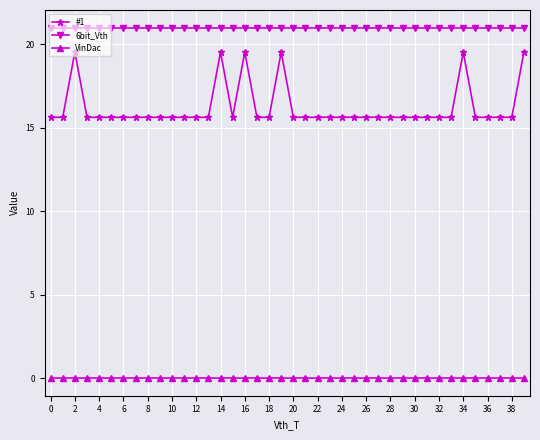

Reading left to right, list all the values displayed in this chart.

#1: 15.6	15.6	19.5	15.6	15.6	15.6	15.6	15.6	15.6	15.6	15.6	15.6	15.6	15.6	19.5	15.6	19.5	15.6	15.6	19.5	15.6	15.6	15.6	15.6	15.6	15.6	15.6	15.6	15.6	15.6	15.6	15.6	15.6	15.6	19.5	15.6	15.6	15.6	15.6	19.5
6bit_Vth: 21.0	21.0	21.0	21.0	21.0	21.0	21.0	21.0	21.0	21.0	21.0	21.0	21.0	21.0	21.0	21.0	21.0	21.0	21.0	21.0	21.0	21.0	21.0	21.0	21.0	21.0	21.0	21.0	21.0	21.0	21.0	21.0	21.0	21.0	21.0	21.0	21.0	21.0	21.0	21.0
VinDac: 0.0	0.0	0.0	0.0	0.0	0.0	0.0	0.0	0.0	0.0	0.0	0.0	0.0	0.0	0.0	0.0	0.0	0.0	0.0	0.0	0.0	0.0	0.0	0.0	0.0	0.0	0.0	0.0	0.0	0.0	0.0	0.0	0.0	0.0	0.0	0.0	0.0	0.0	0.0	0.0